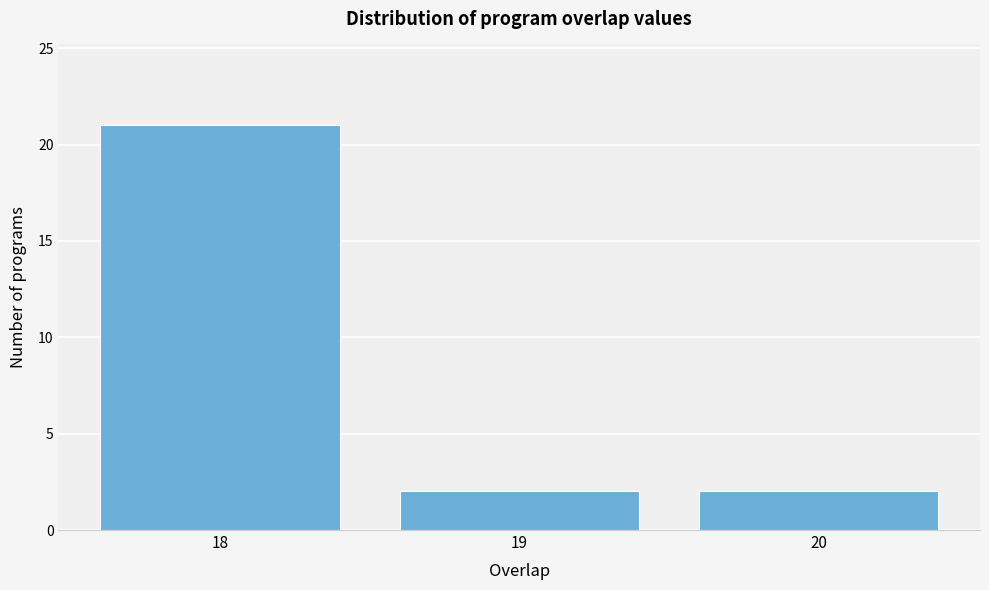

Over which range of the x-axis is the bar tallest?

17.5 to 18.5